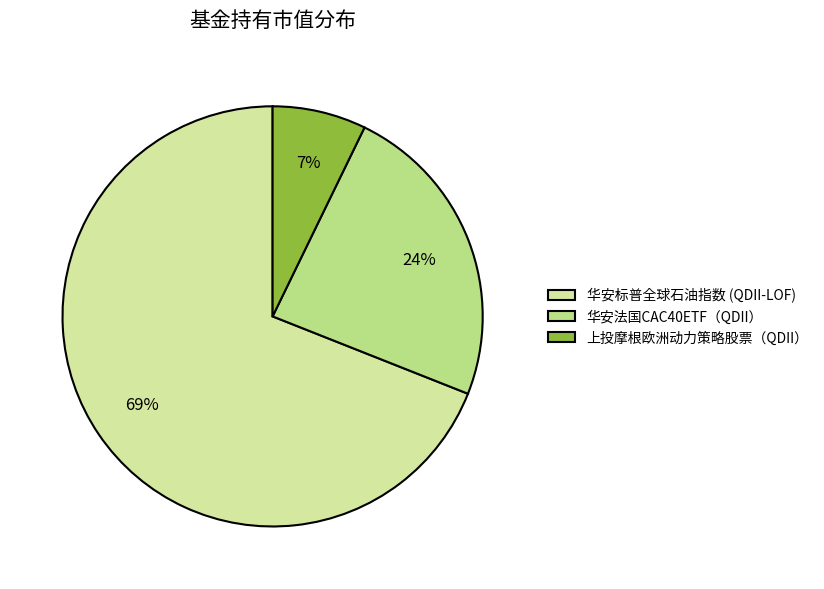

True or false: 上投摩根欧洲动力策略股票（QDII） accounts for 1% of the total.

False